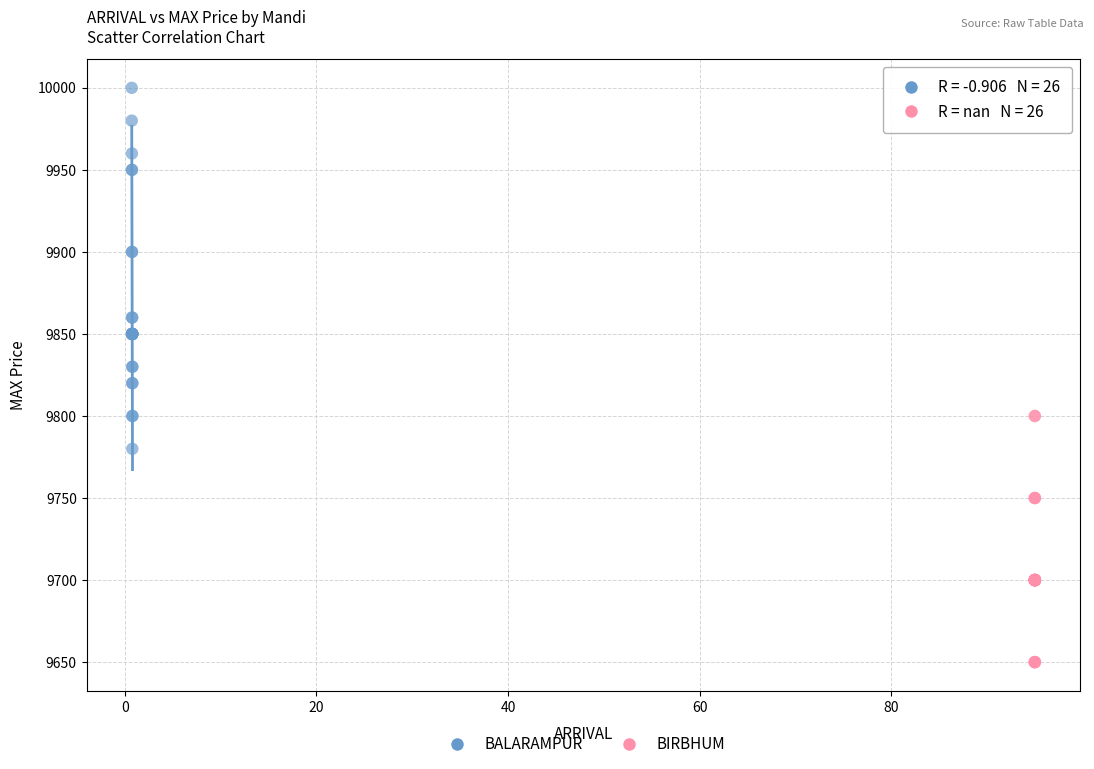

Which series reaches the maximum Y coordinate?

BALARAMPUR